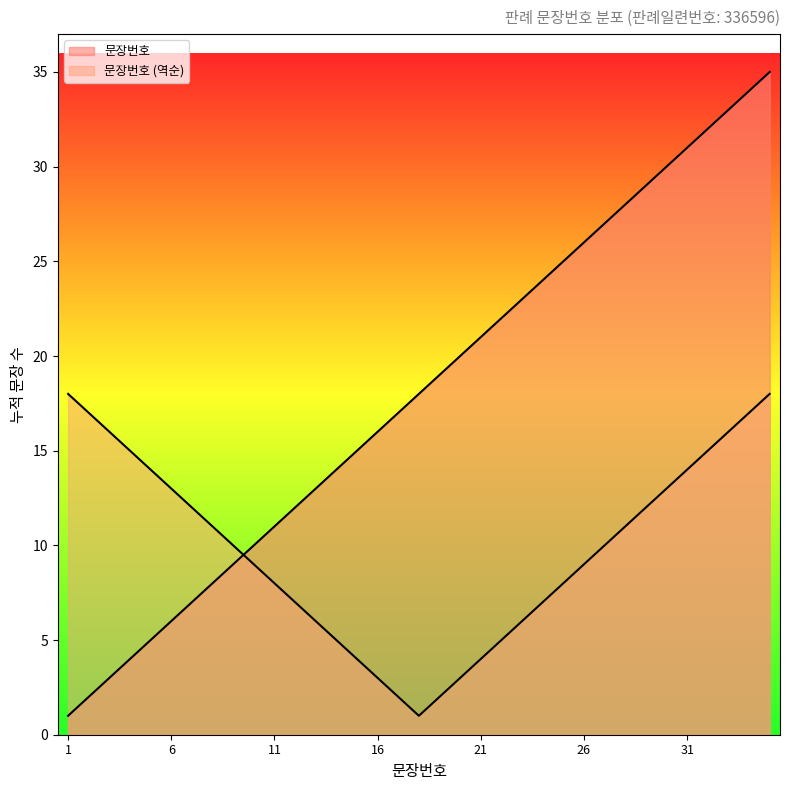

Rank the categories by value from lowest to highest.

1, 2, 3, 4, 5, 6, 7, 8, 9, 10, 11, 12, 13, 14, 15, 16, 17, 18, 19, 20, 21, 22, 23, 24, 25, 26, 27, 28, 29, 30, 31, 32, 33, 34, 35